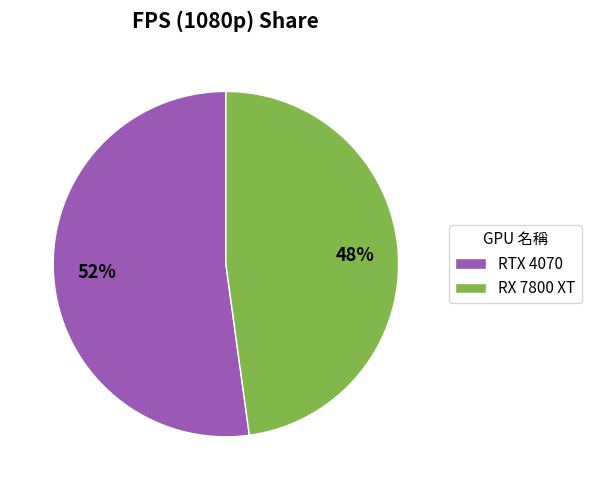

Which slice is the largest?

RTX 4070